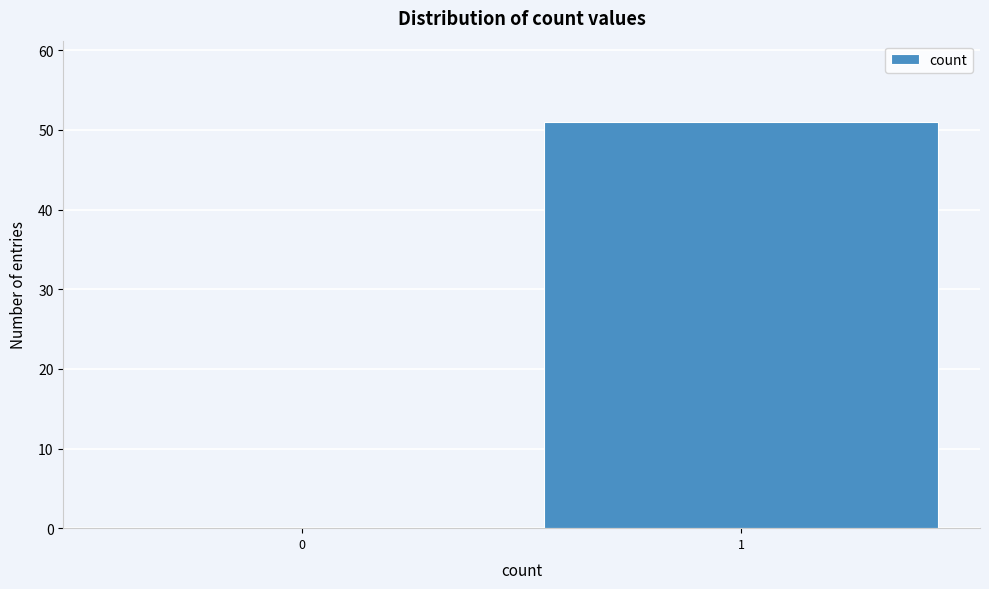

What is the change in value from 0 to 1?

+51